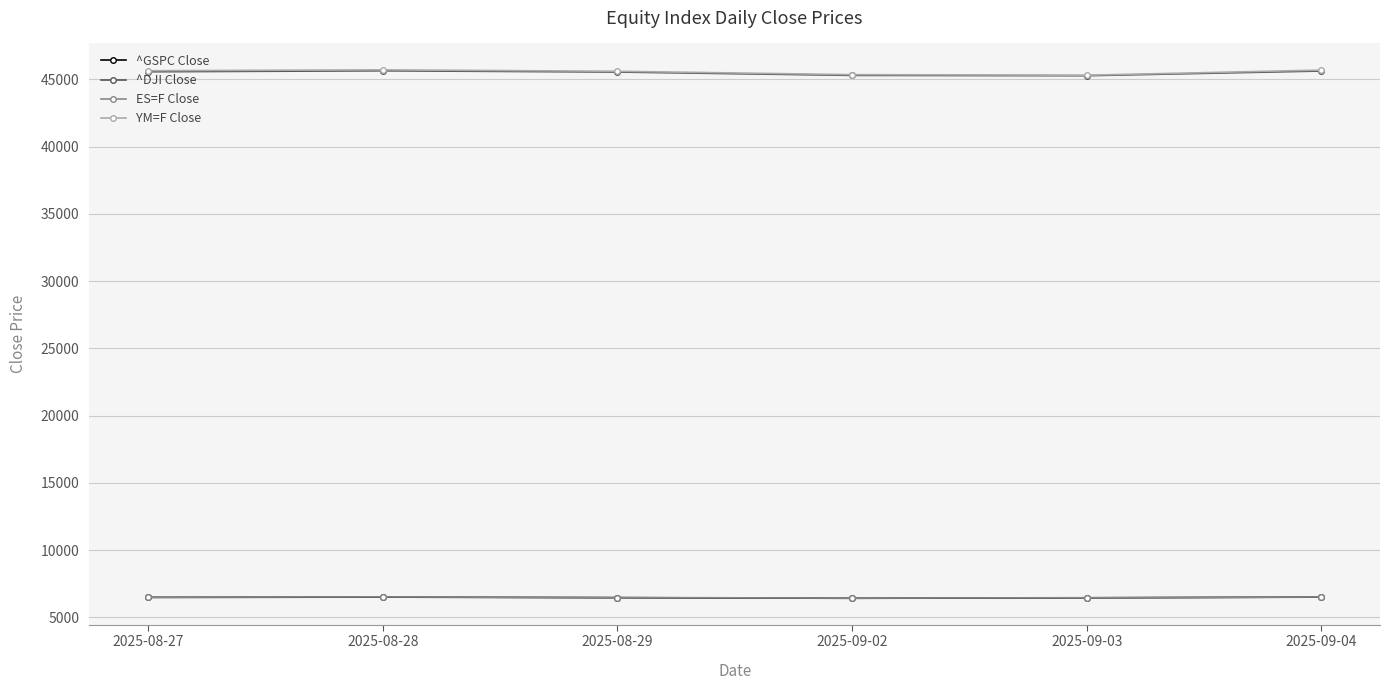

What is the smallest value displayed?

6415.5